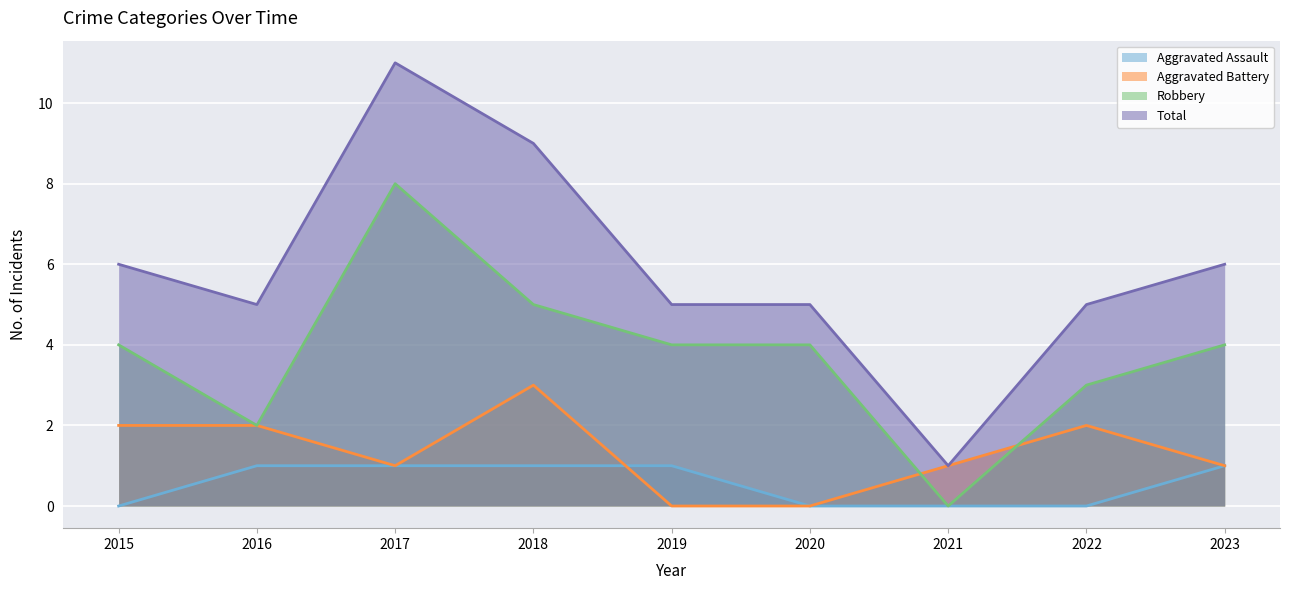

What are all the series names shown in the legend?

Aggravated Assault, Aggravated Battery, Robbery, Total